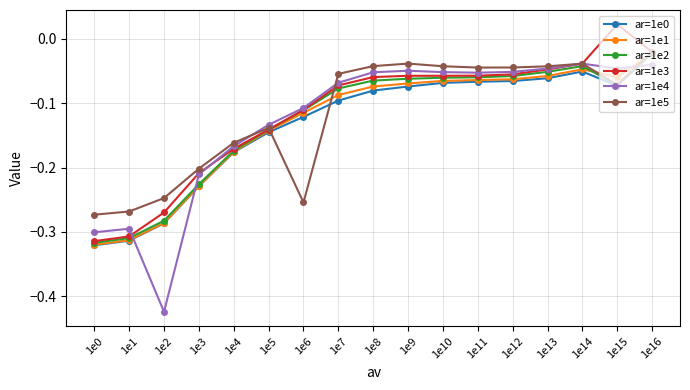

Which series has the widest spread of values?

ar=1e4